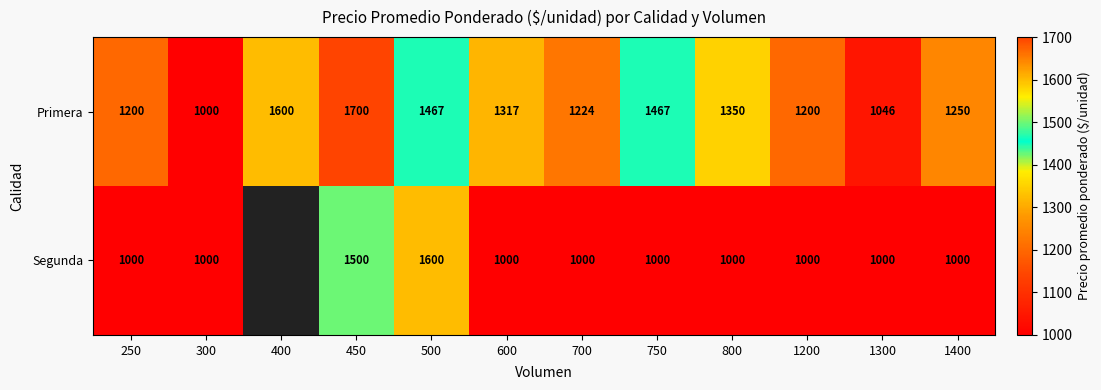

Which has a higher value, 1300 or 500?

500